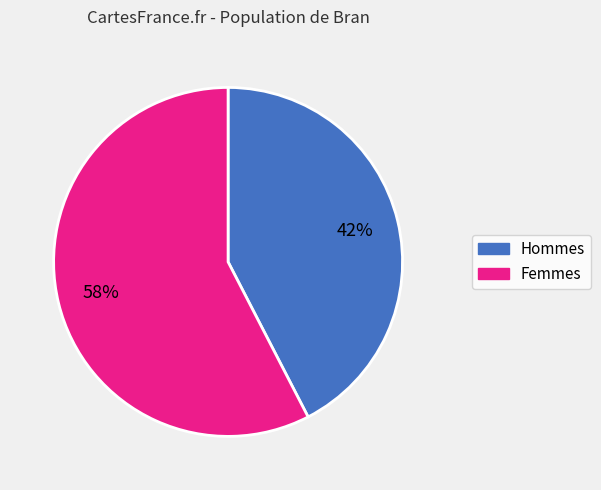

To the nearest percent, what is the average slice percentage?

50%